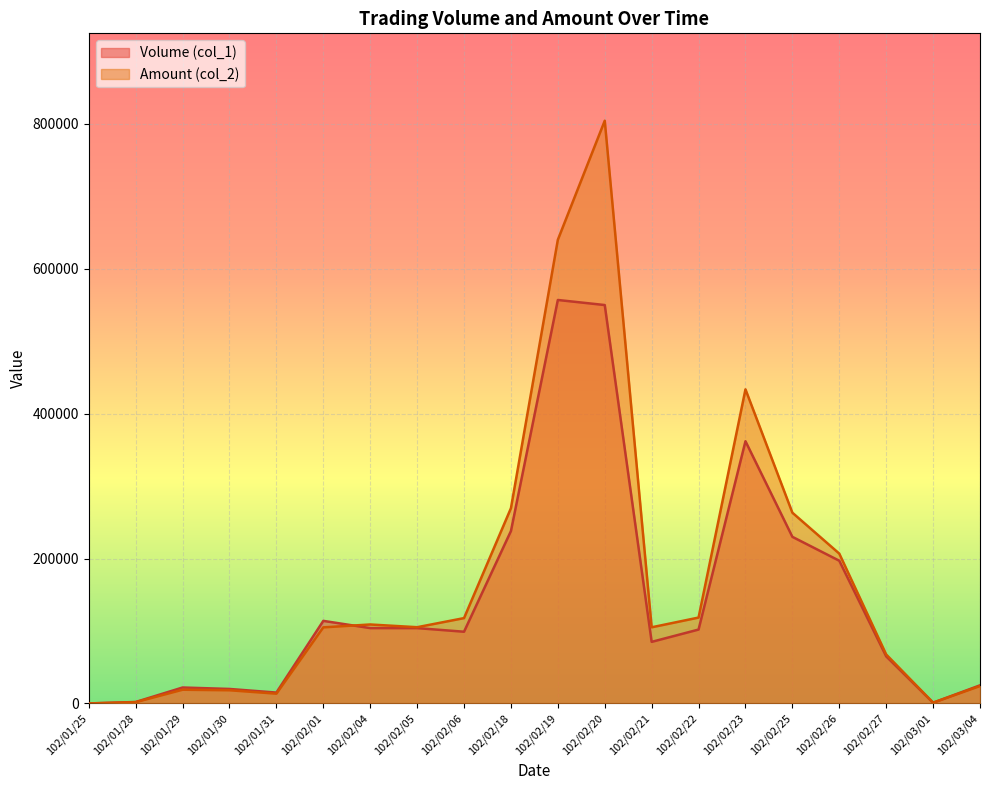

At which category does Volume (col_1) reach its first local peak?

102/01/29